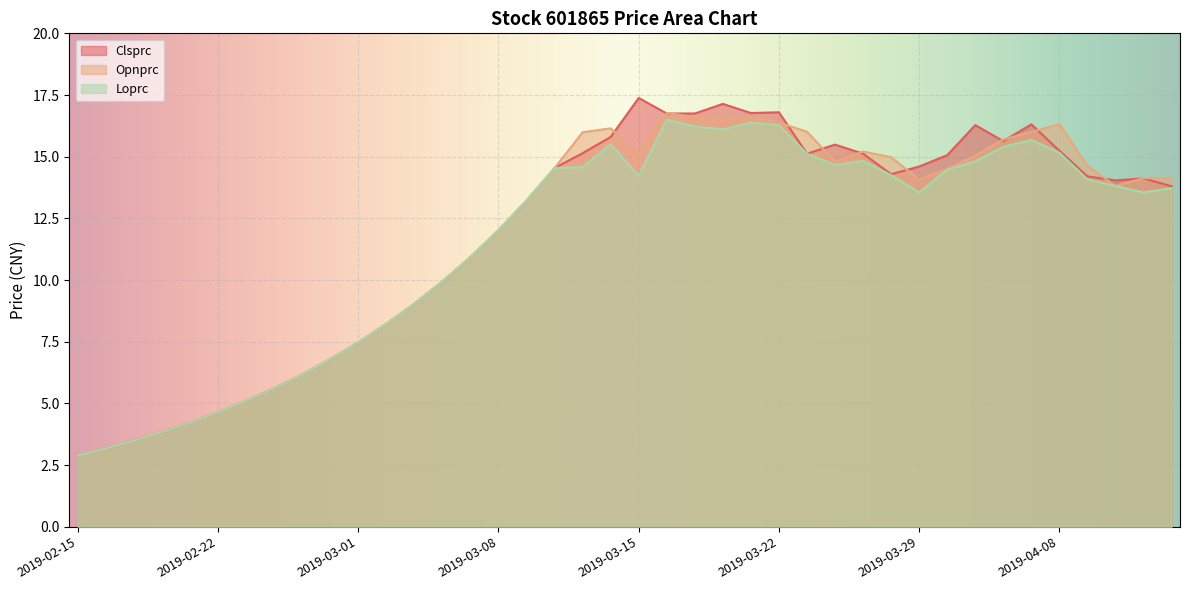

Which category has the highest value across all series?

2019-03-15